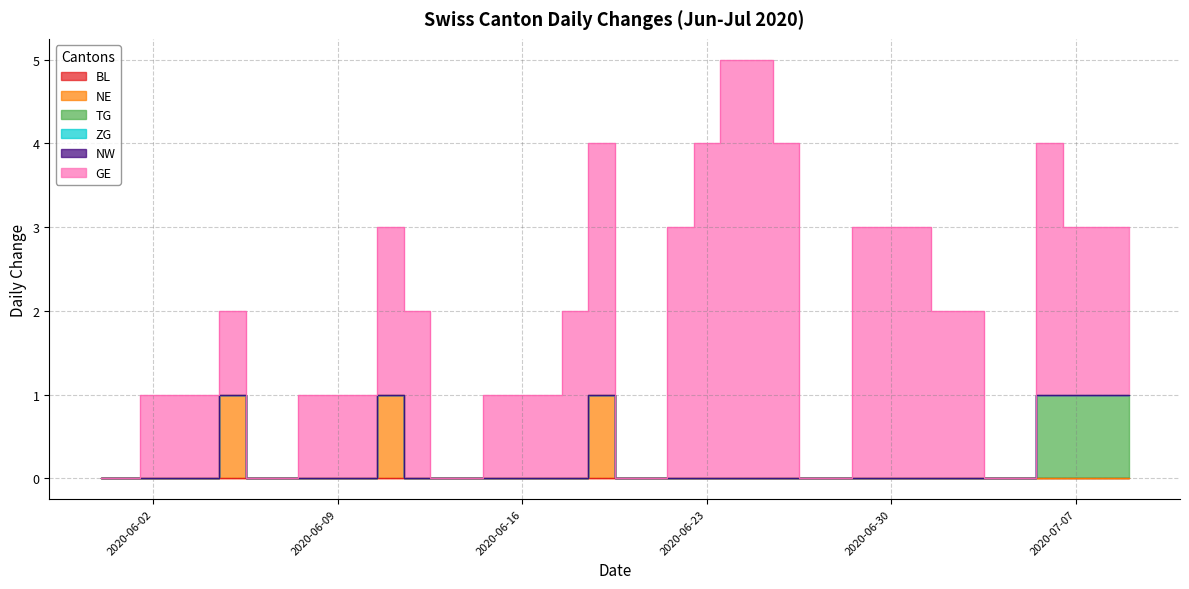

True or false: BL and NW cross at least once.

False